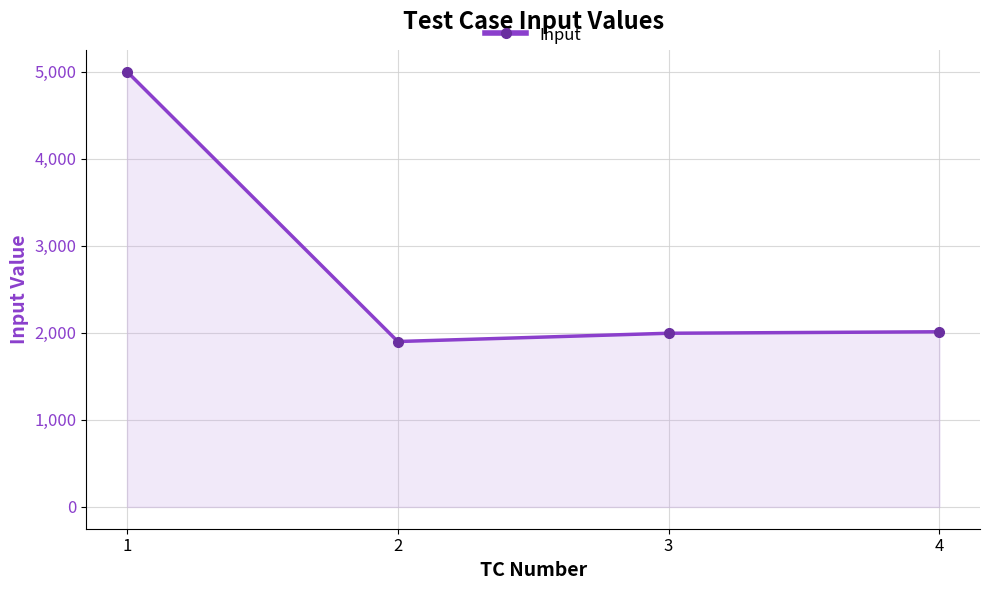

How many values are below 2012?

2